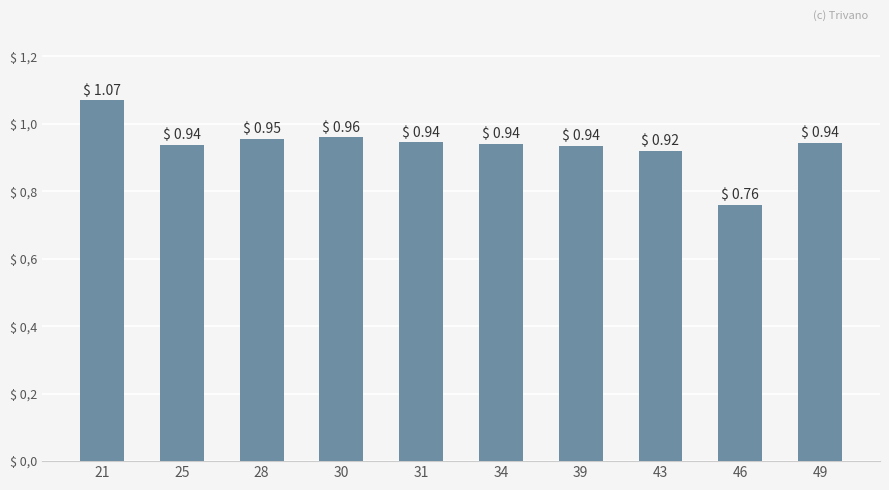

Are the bars horizontal?

No